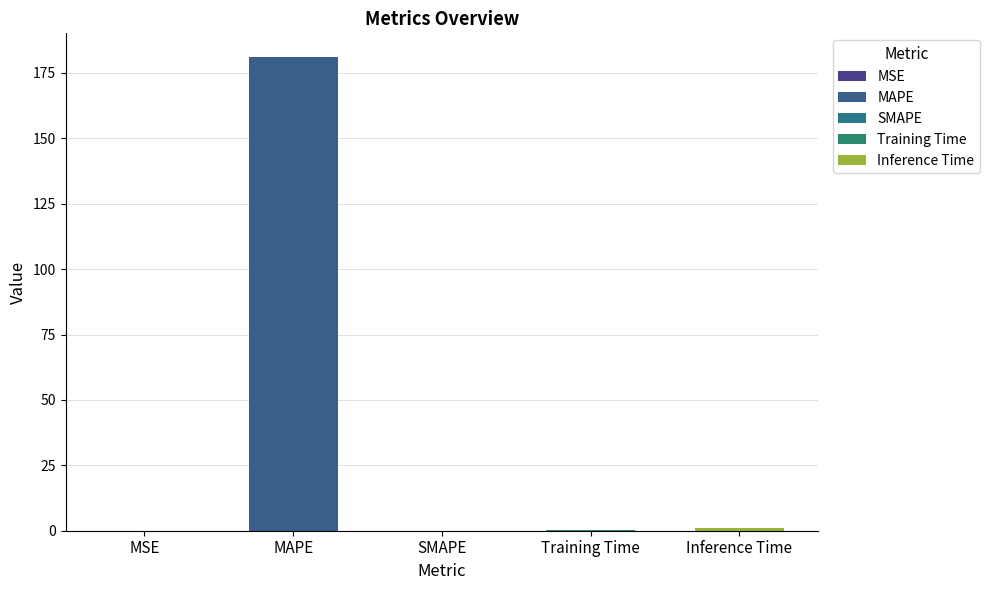

Which label corresponds to the largest value in the chart?

MAPE